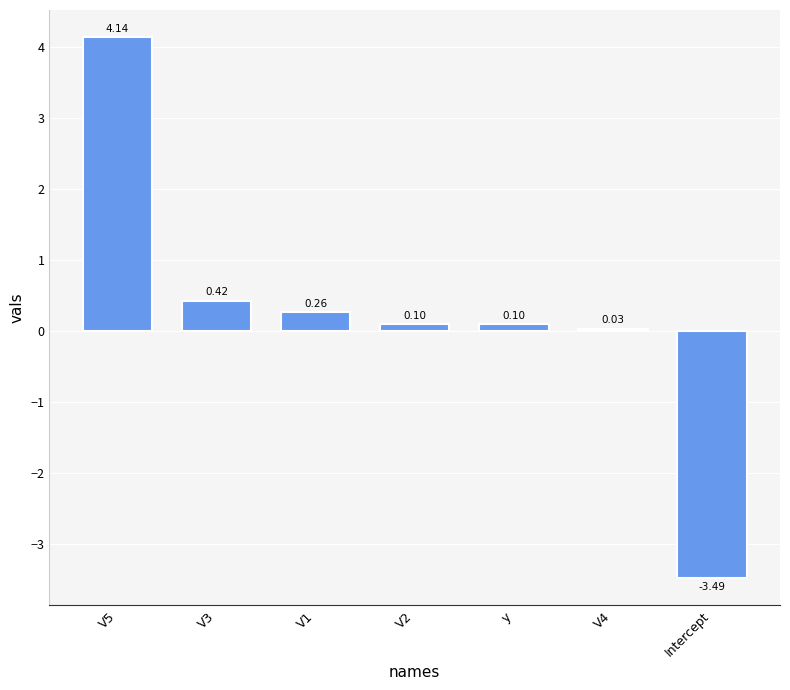

What is the change in value from y to V4?

-0.1